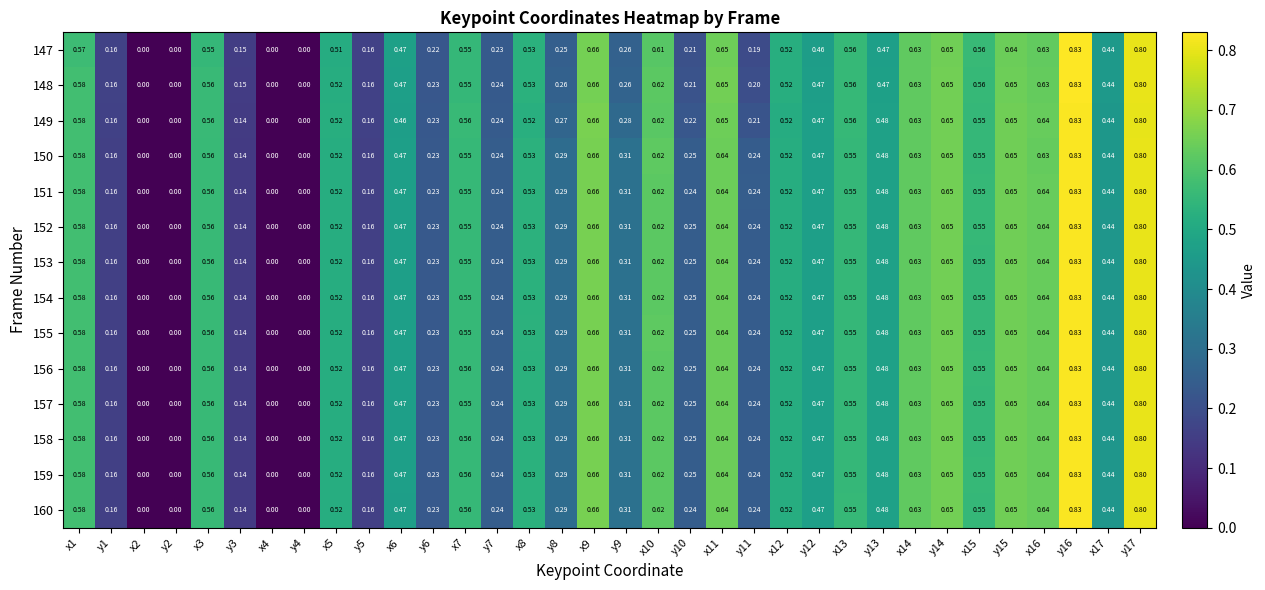

Is the value of 160 at x11 greater than the value of 152 at y17?

No